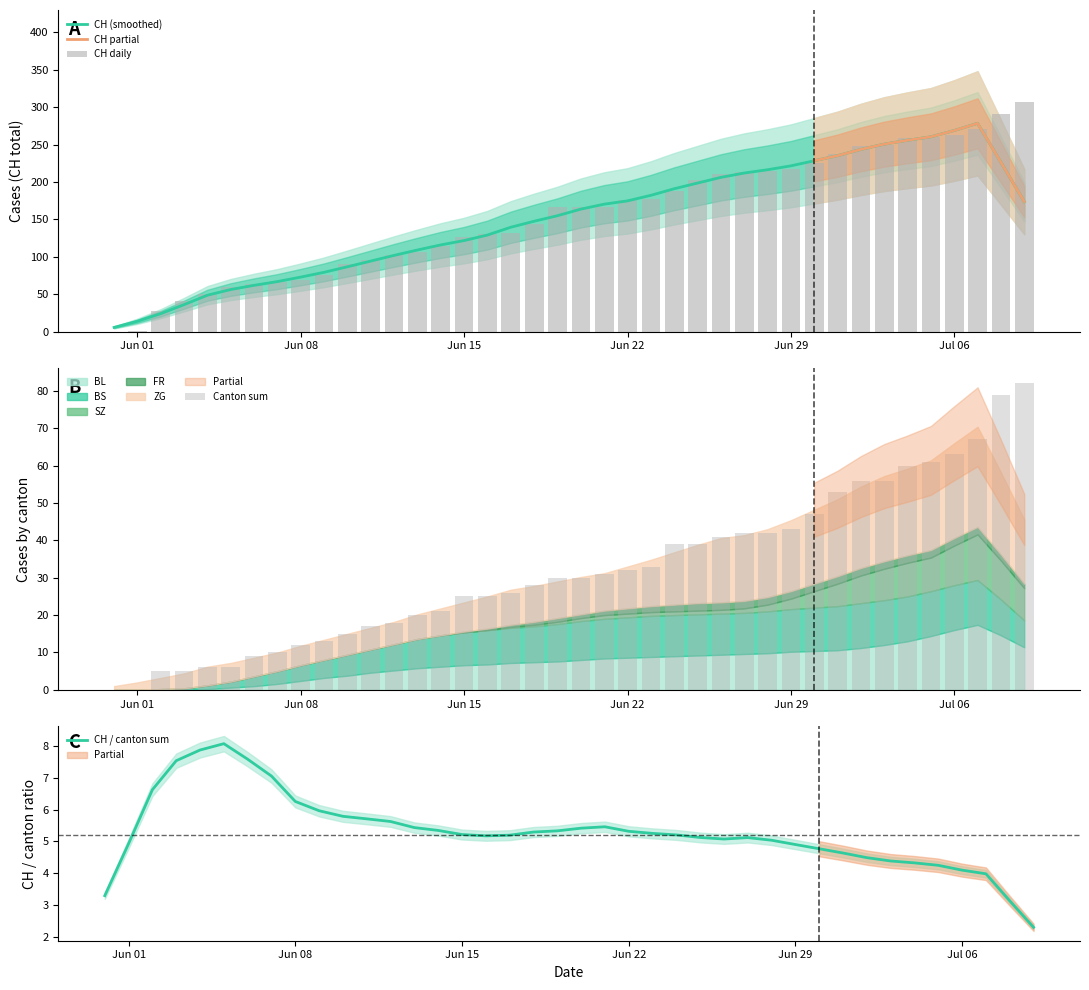

How many data points does each series have?

40